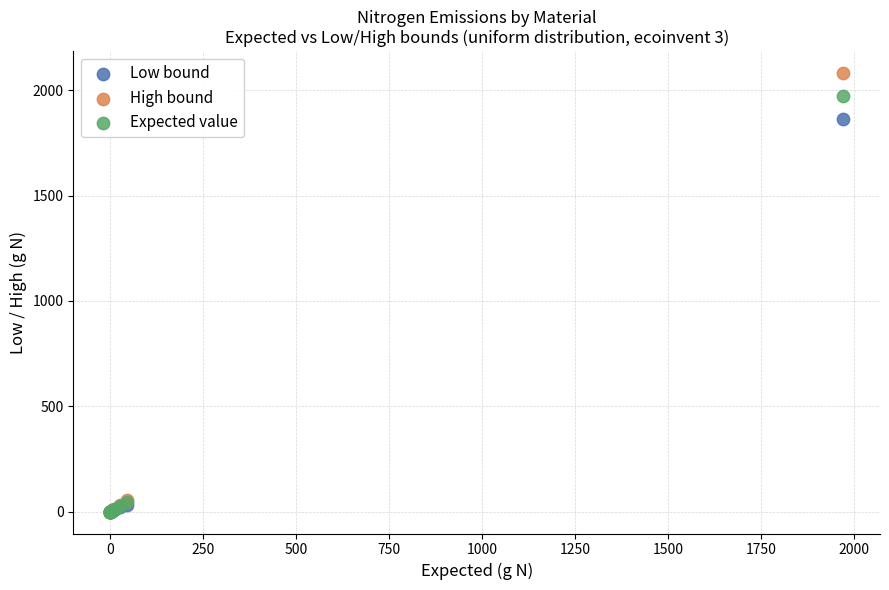

Which series contains the highest Y value?

High bound